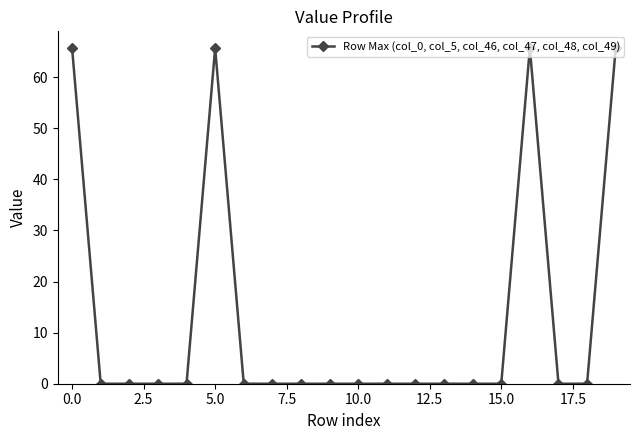

What is the greatest value displayed?

65.7